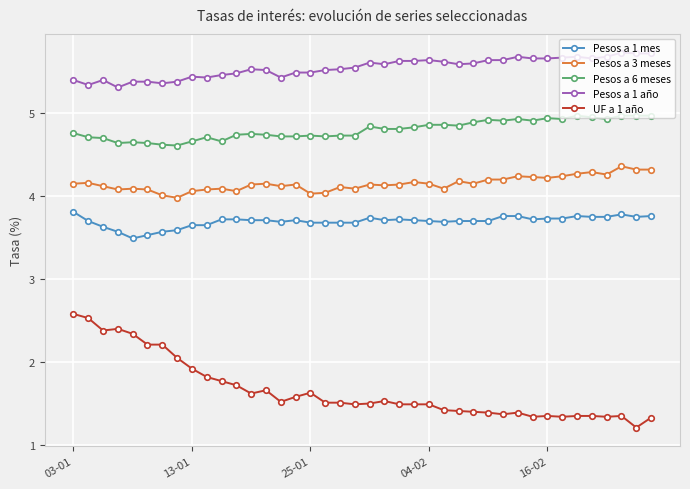

What is the value of the Pesos a 3 meses point at the 4th from the left?

4.1